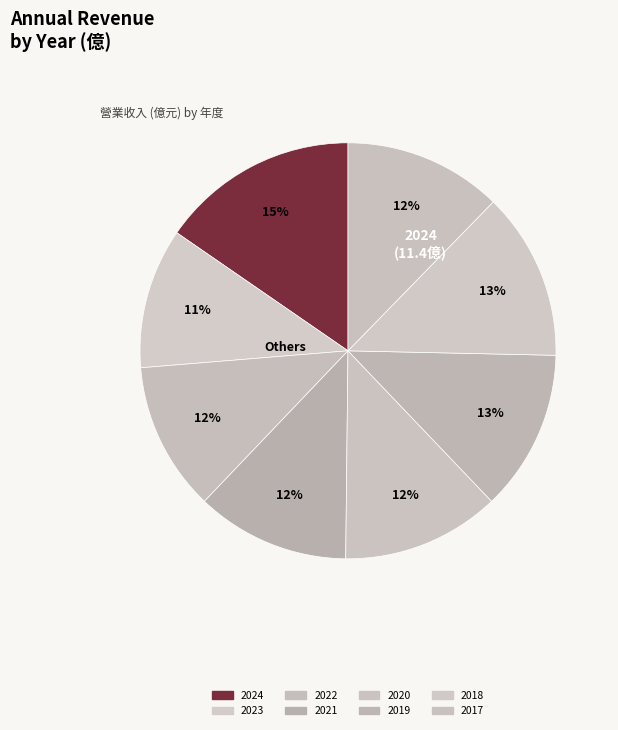

What is the smallest slice in the pie chart?

2023